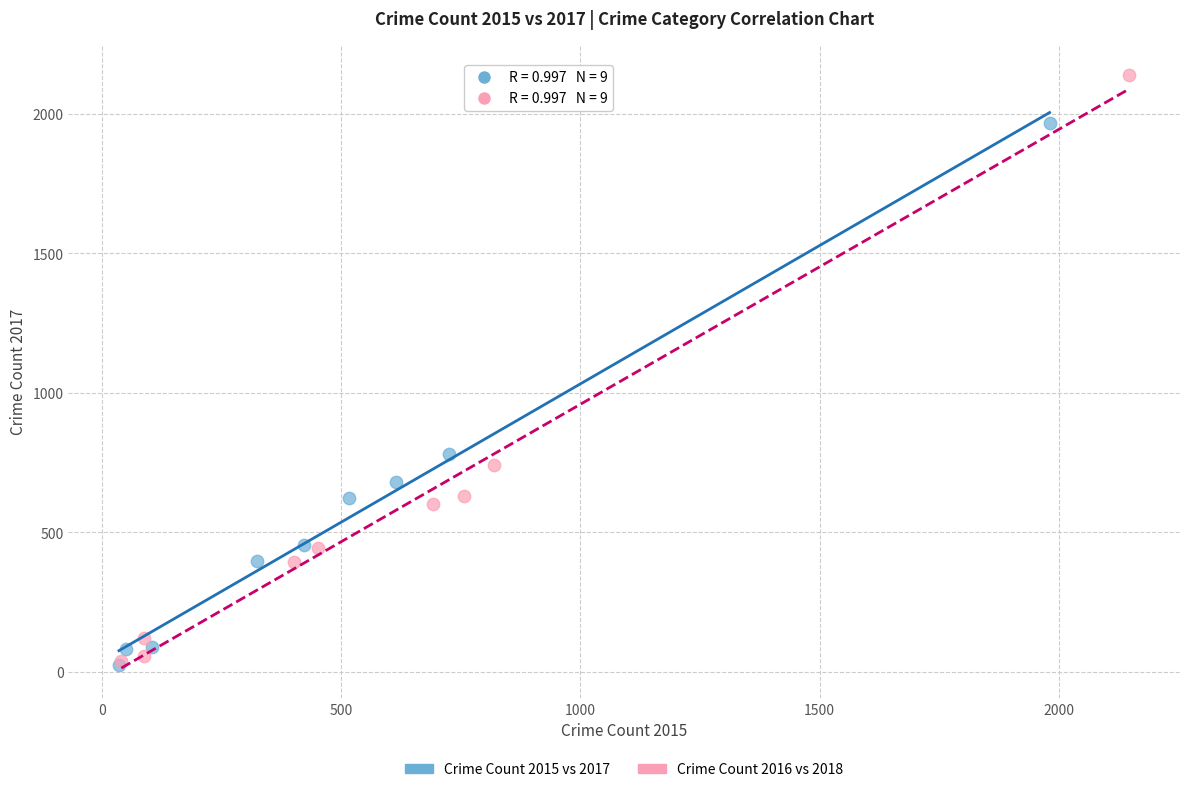

Which series contains the highest Y value?

Crime Count 2016 vs 2018